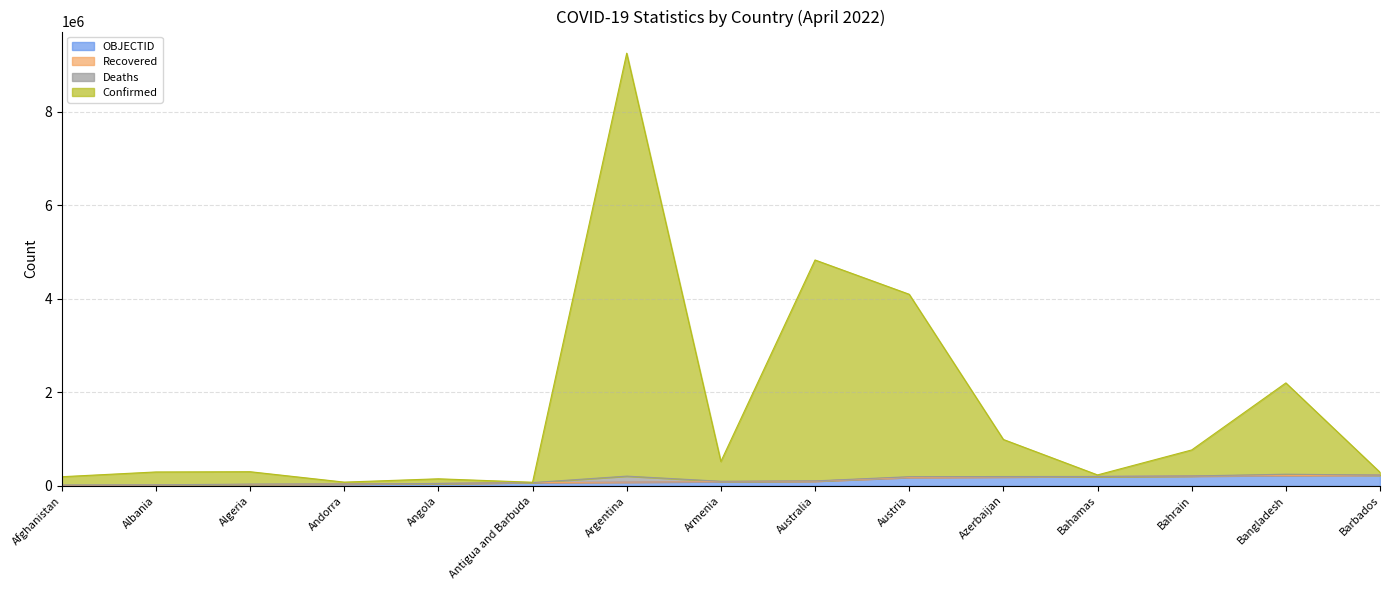

List the labels in order of OBJECTID value, smallest first.

Afghanistan, Albania, Algeria, Andorra, Angola, Antigua and Barbuda, Argentina, Armenia, Australia, Austria, Azerbaijan, Bahamas, Bahrain, Bangladesh, Barbados